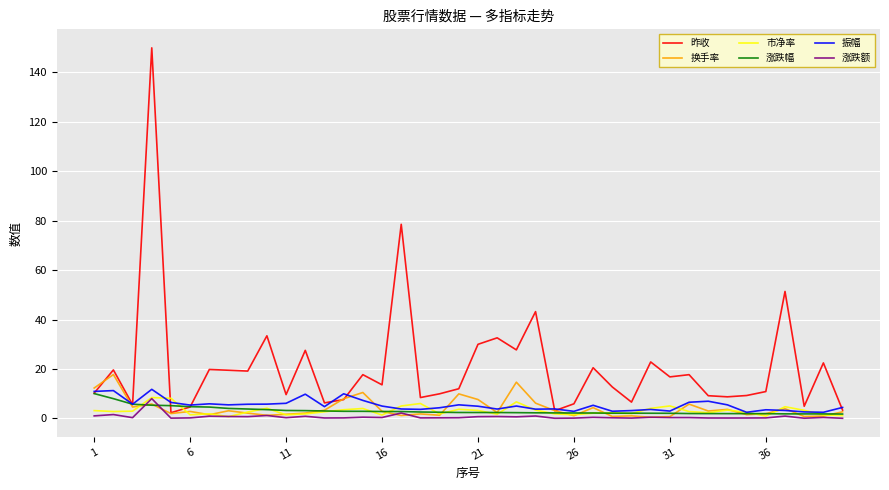

How many lines are shown in the chart?

6